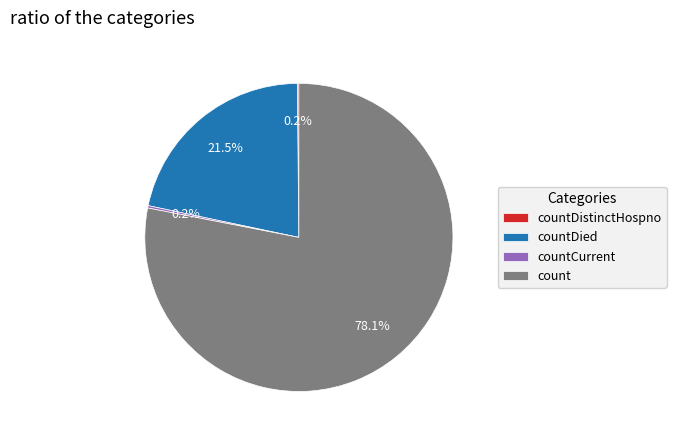

To the nearest percent, what is the difference between the largest and smallest slice percentages?

78%